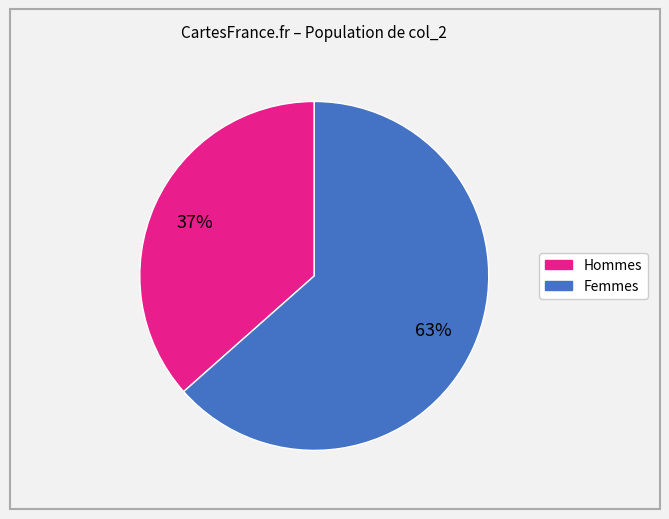

To the nearest percent, what is the average slice percentage?

50%